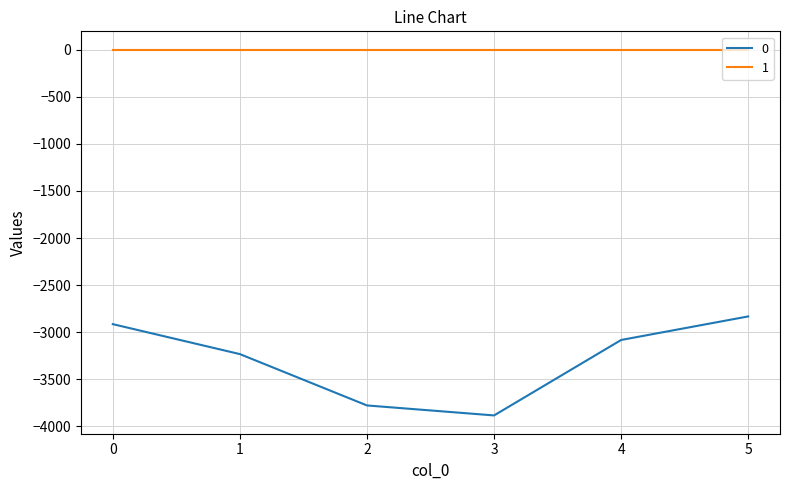

The value of 0 at 5 is -1384. True or false?

False